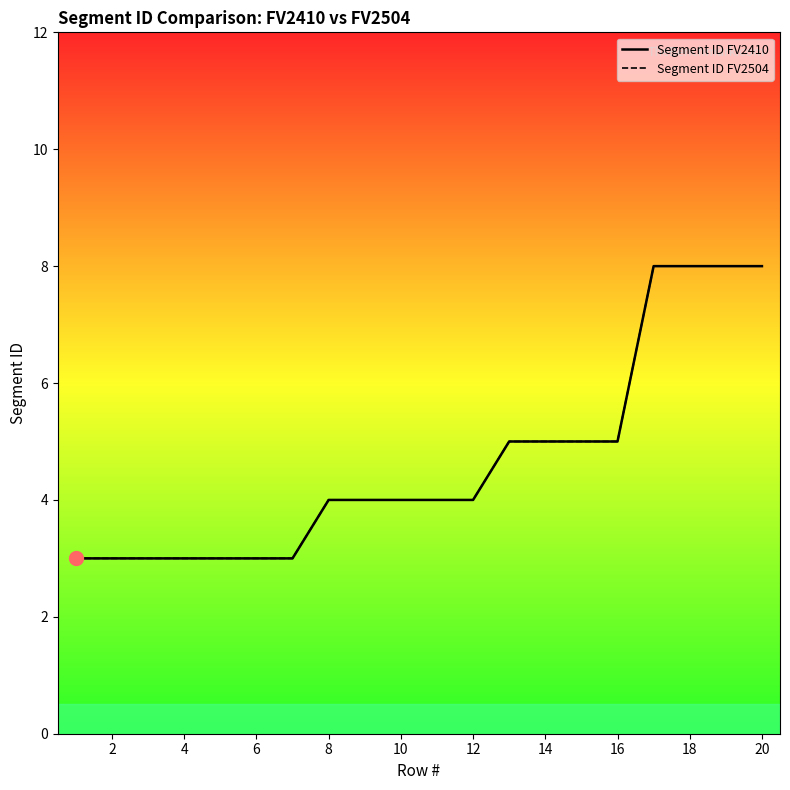

Which series has the largest total across all categories?

Segment ID FV2410